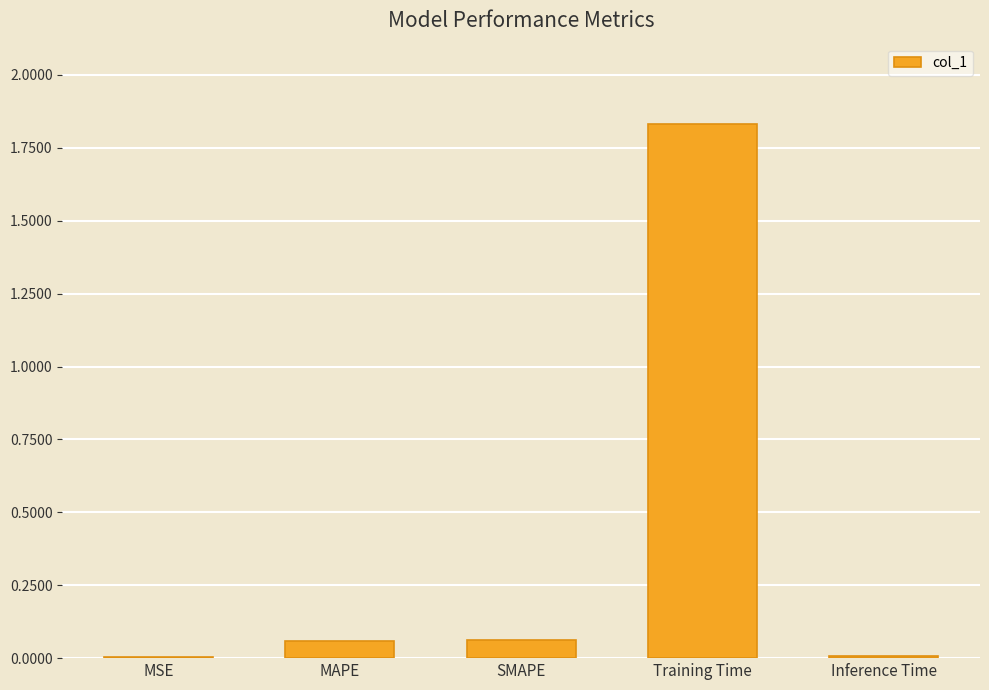

True or false: the data shows 1.1 at Training Time.

False